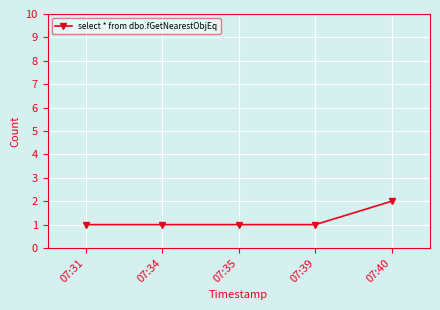

What is the sum of all values?

6